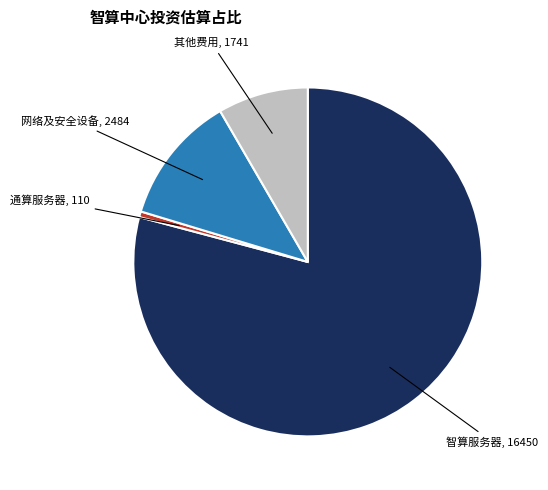

Count the number of slices in the pie.

4